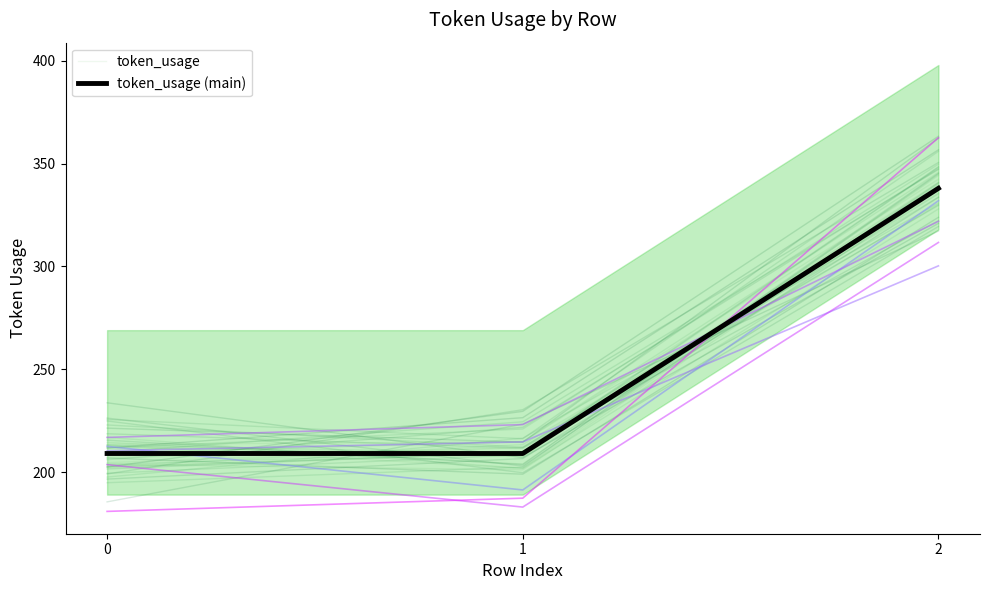

Is the value of token_usage at 1 greater than the value of token_usage (main) at 2?

No